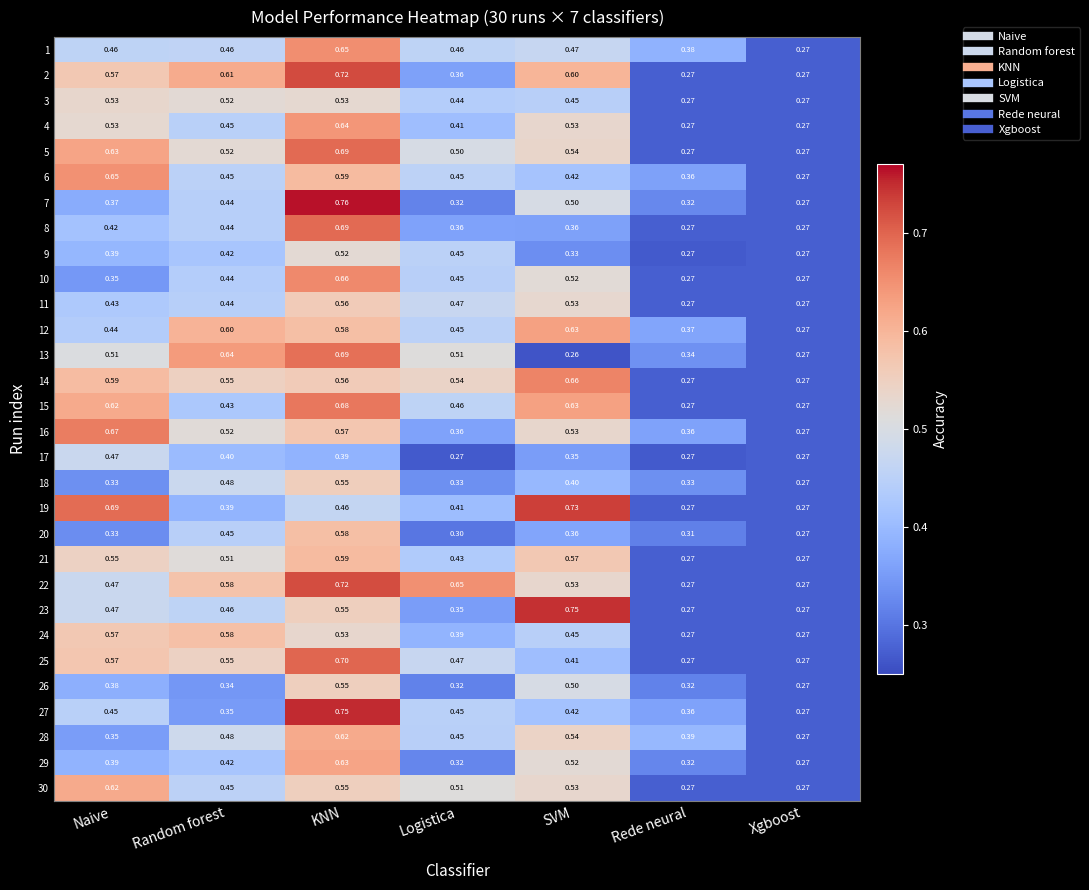

At which category does the chart reach its peak across all series?

KNN